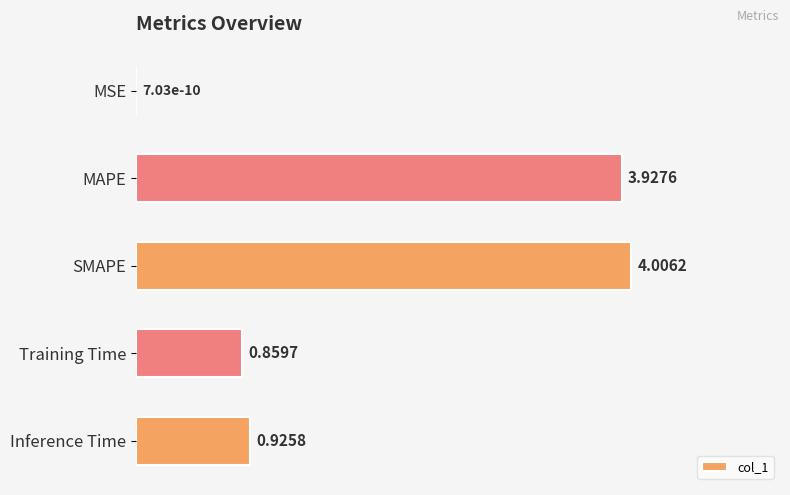

At which category does the chart reach its peak across all series?

SMAPE